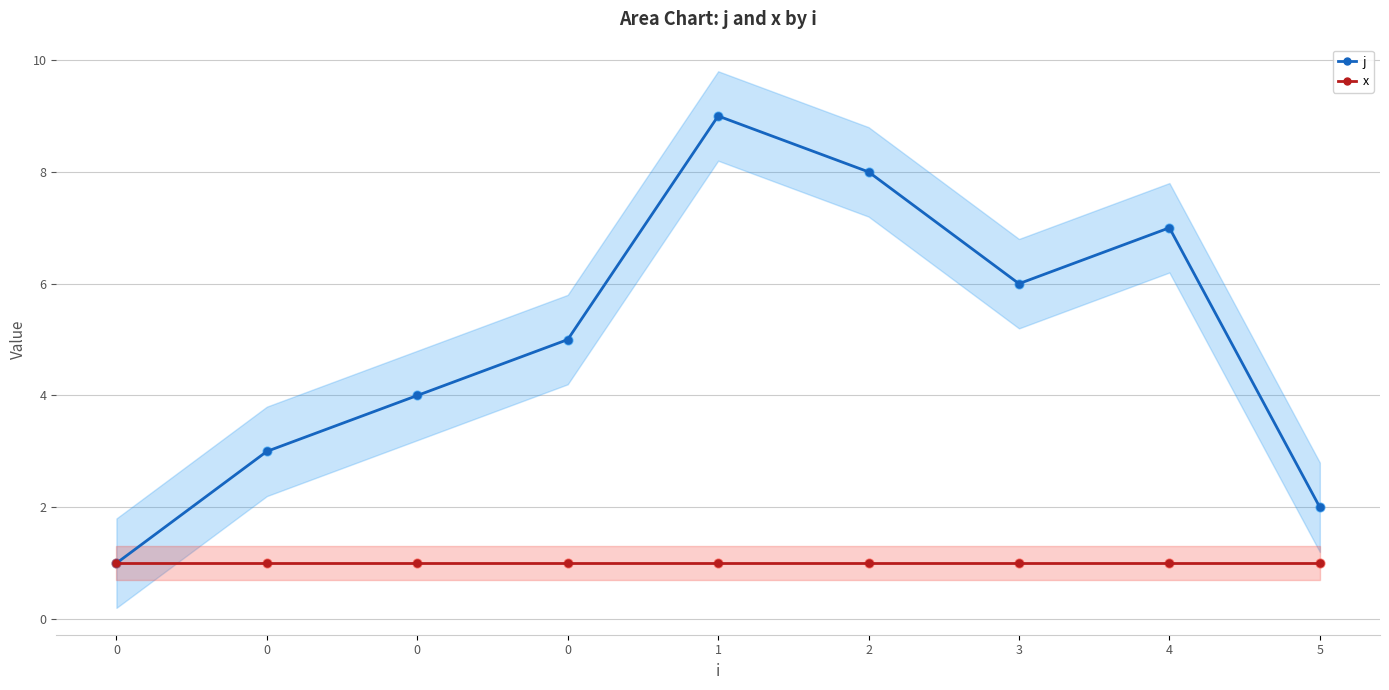

Which series reaches the maximum Y coordinate?

j